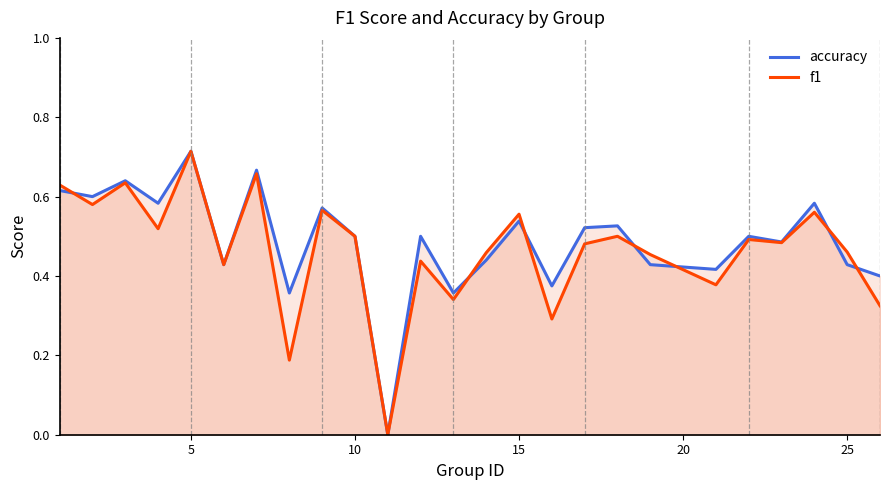

At which category is the sum across all series the highest?

5